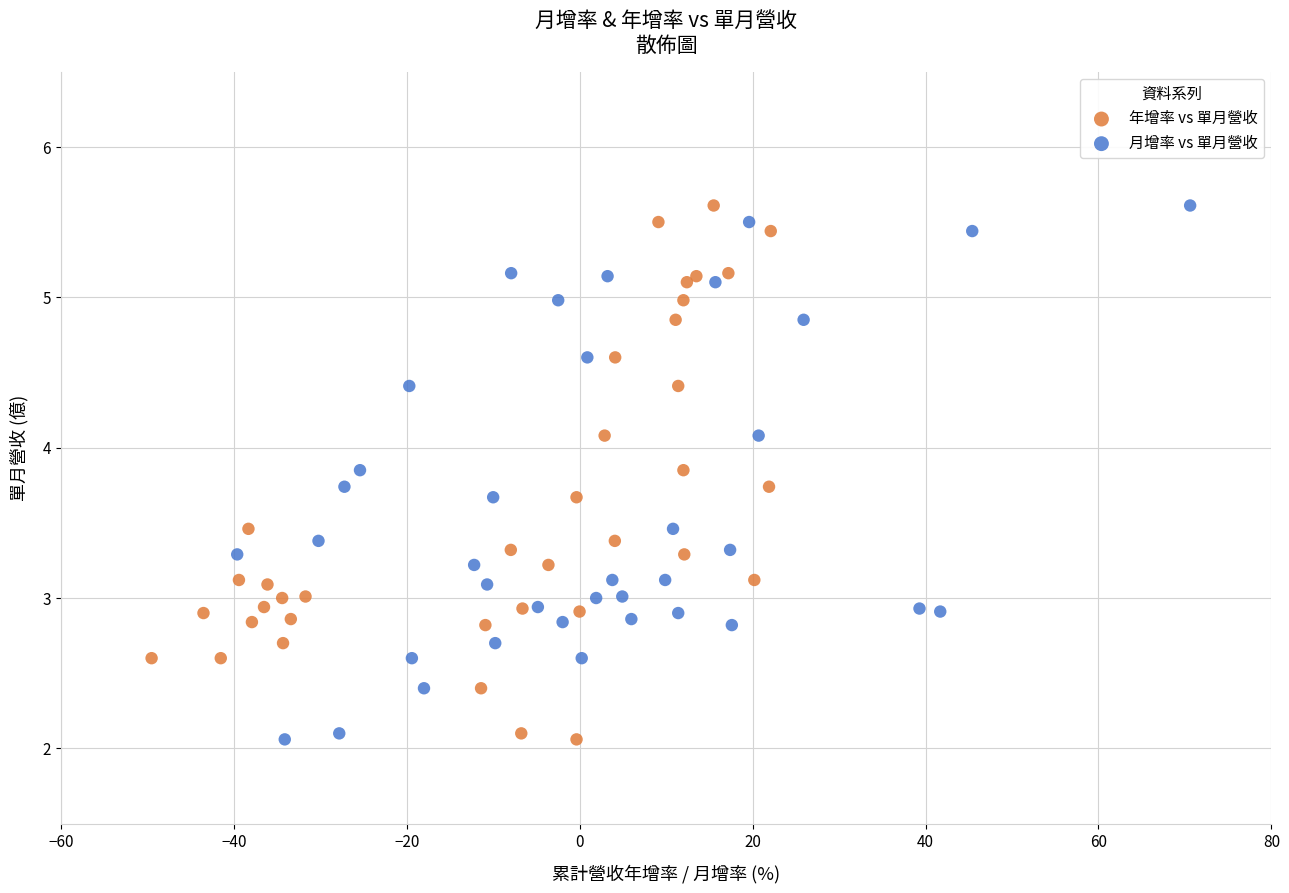

What are all the series names shown in the legend?

年增率 vs 單月營收, 月增率 vs 單月營收